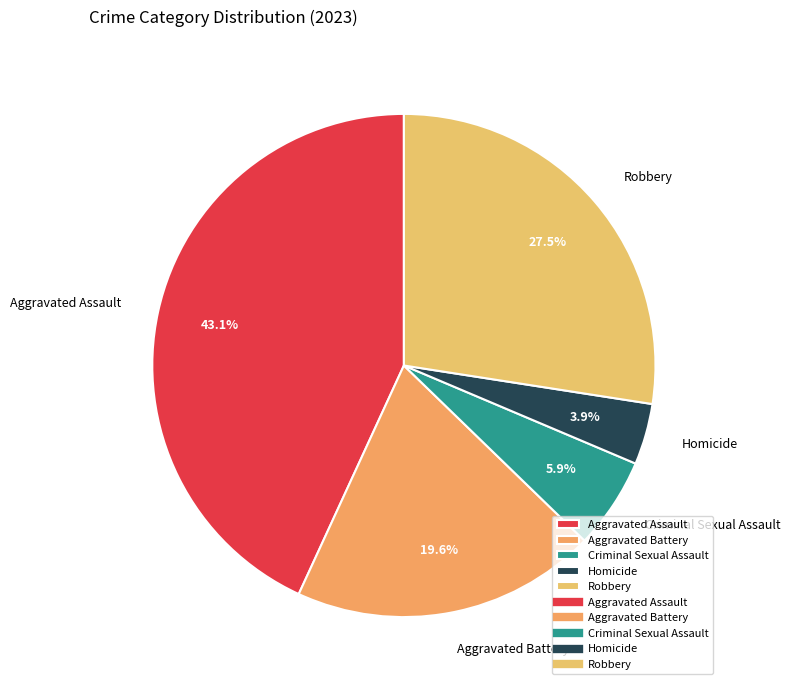

What percentage is the Homicide slice, to the nearest percent?

4%